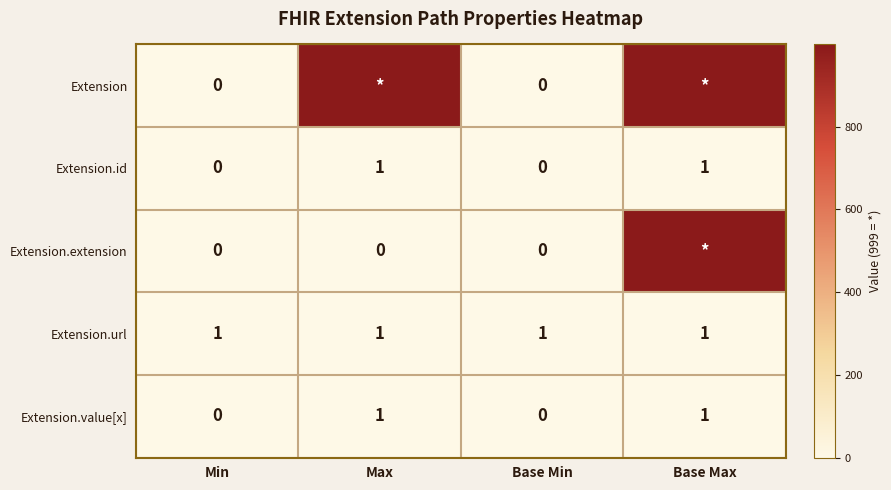

At which category is the sum across all series the highest?

Base Max